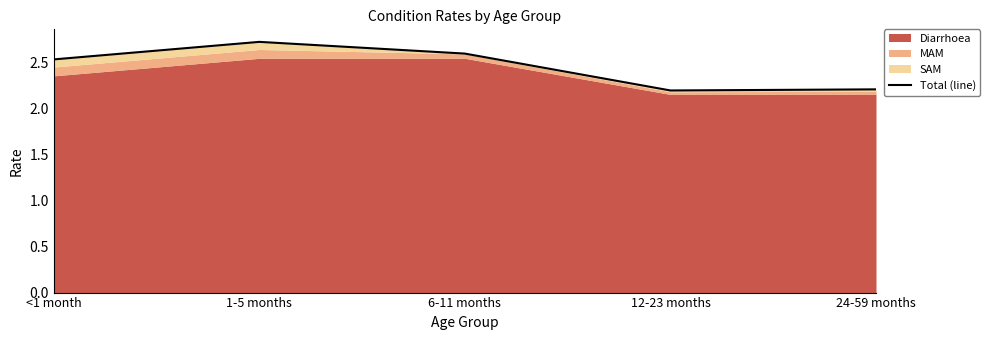

At which label is the value closest to 2?

12-23 months